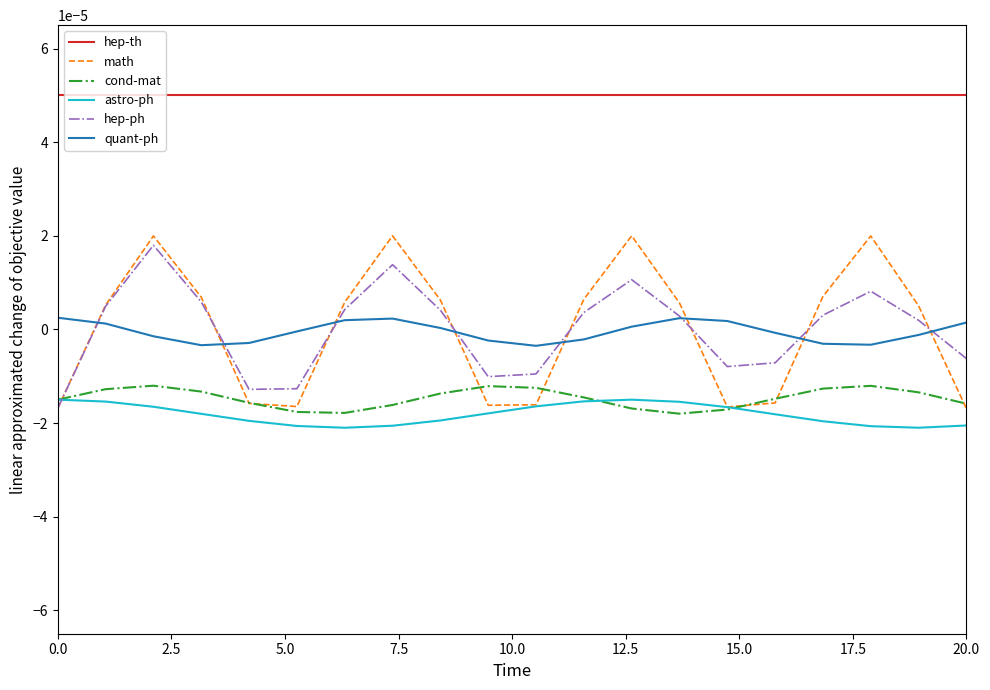

True or false: quant-ph and hep-th cross at least once.

False